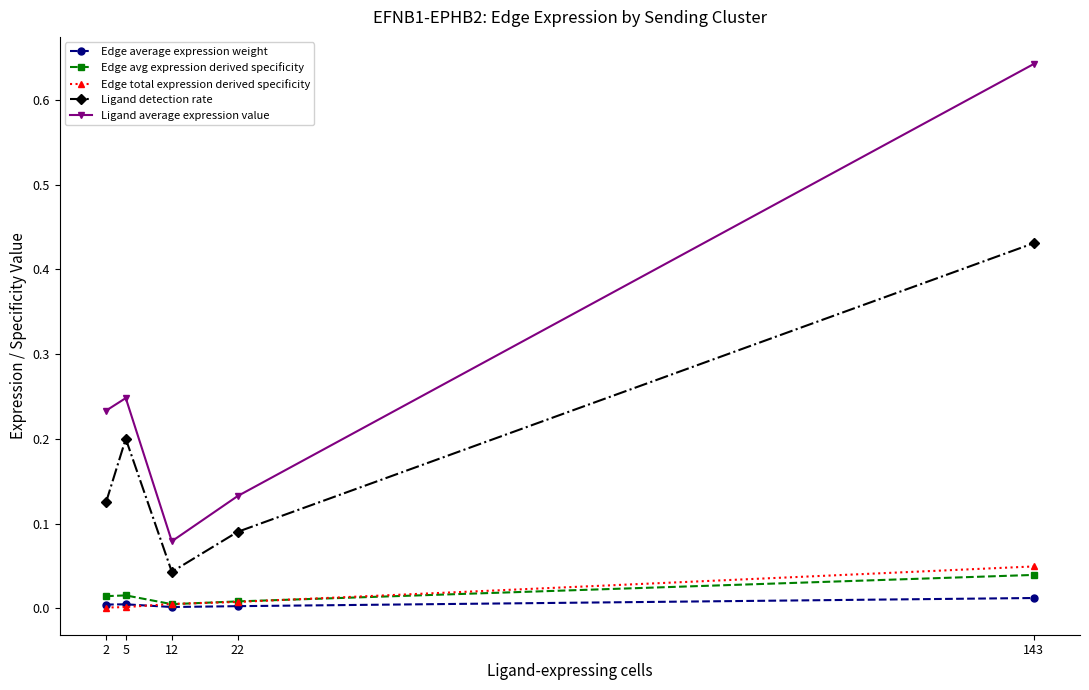

Where is the first local maximum for Ligand average expression value?

5